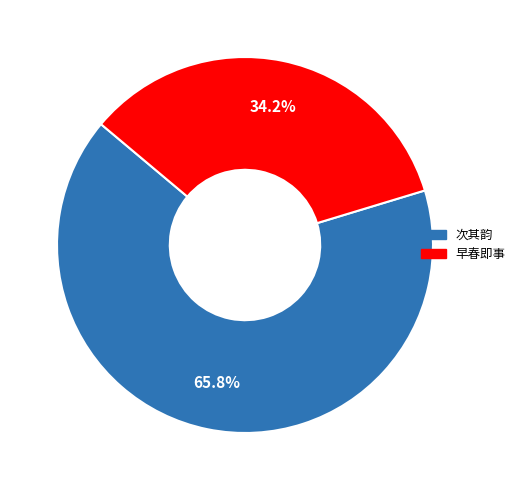

Does any single category account for the majority?

Yes